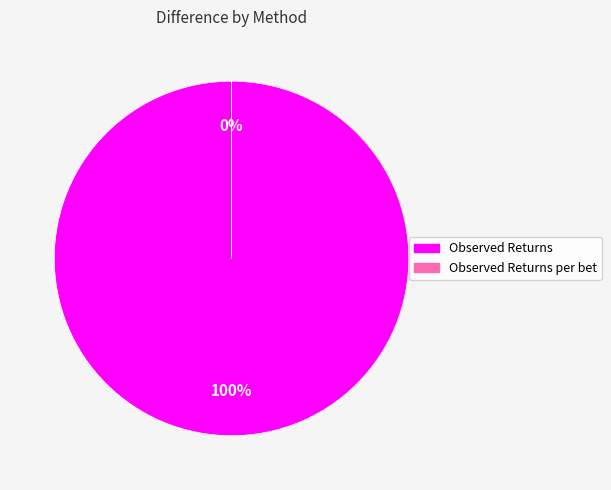

True or false: Observed Returns per bet accounts for 13% of the total.

False